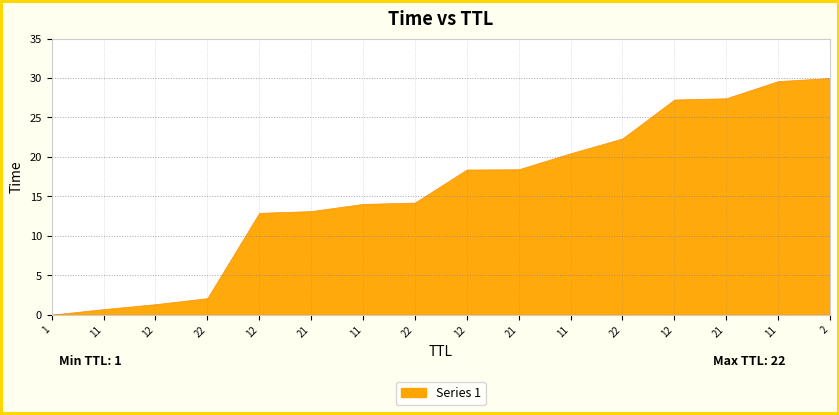

The chart shows a value of 0.4 at 11. True or false?

False